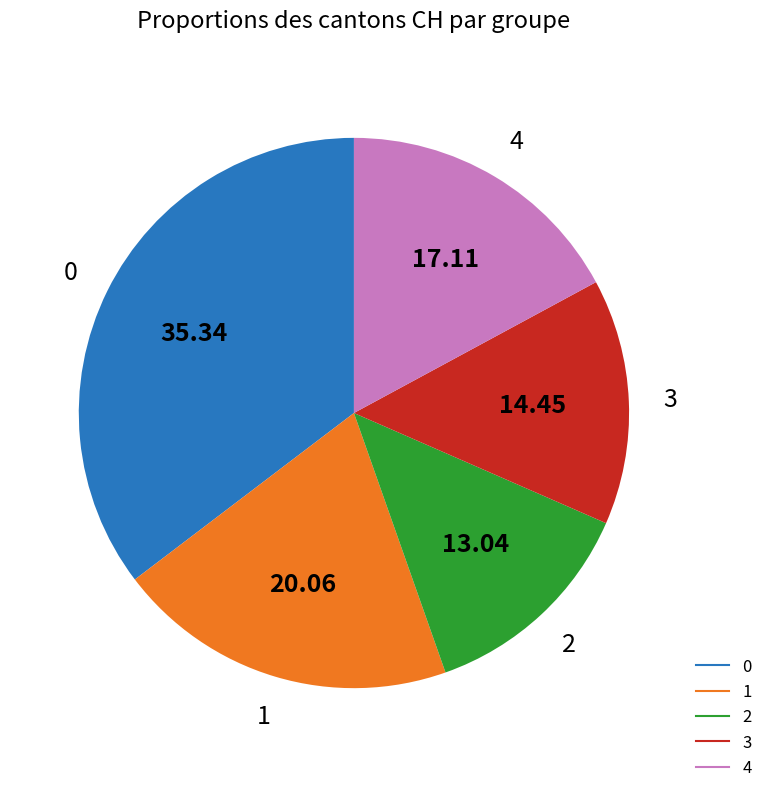

Does any single category account for the majority?

No